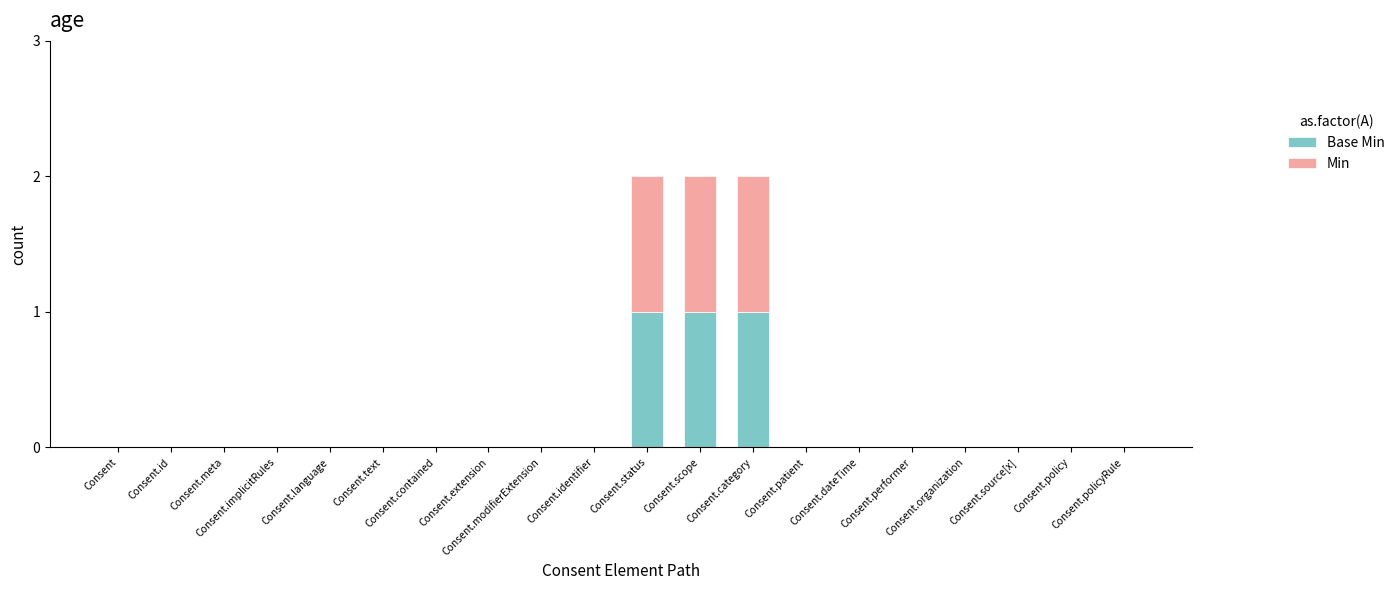

What is the label of the 17th bar from the left?

Consent.organization